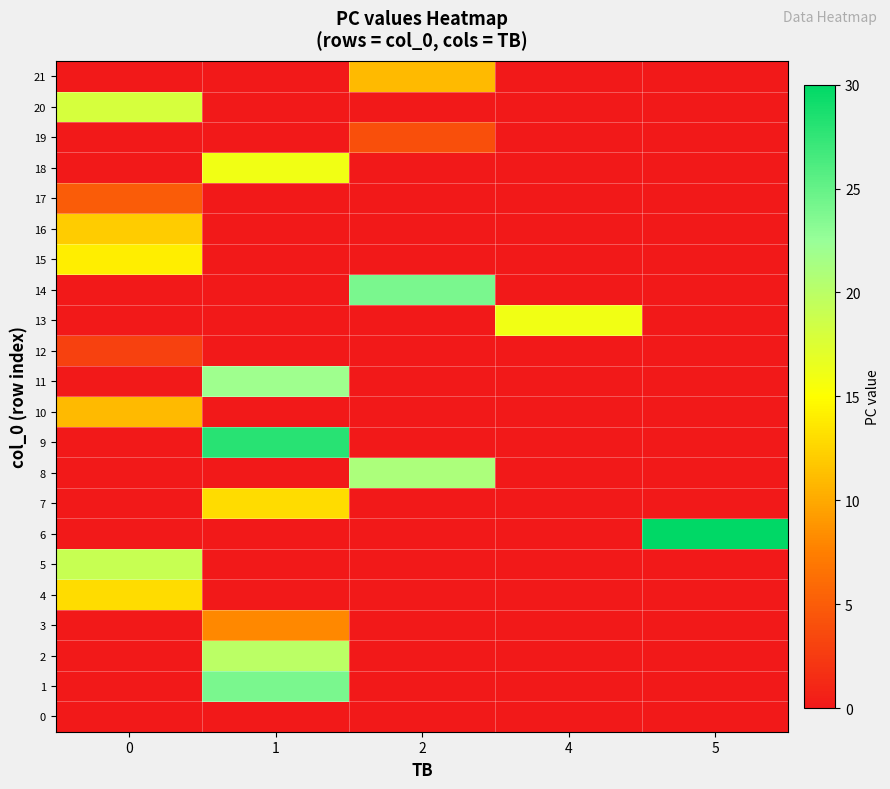

Reading left to right, transcribe all the data shown in this chart.

0: 0=0	1=0	2=0	4=0	5=0
1: 0=0	1=24	2=0	4=0	5=0
2: 0=0	1=20	2=0	4=0	5=0
3: 0=0	1=8	2=0	4=0	5=0
4: 0=13	1=0	2=0	4=0	5=0
5: 0=19	1=0	2=0	4=0	5=0
6: 0=0	1=0	2=0	4=0	5=30
7: 0=0	1=13	2=0	4=0	5=0
8: 0=0	1=0	2=21	4=0	5=0
9: 0=0	1=28	2=0	4=0	5=0
10: 0=11	1=0	2=0	4=0	5=0
11: 0=0	1=22	2=0	4=0	5=0
12: 0=3	1=0	2=0	4=0	5=0
13: 0=0	1=0	2=0	4=16	5=0
14: 0=0	1=0	2=24	4=0	5=0
15: 0=14	1=0	2=0	4=0	5=0
16: 0=12	1=0	2=0	4=0	5=0
17: 0=5	1=0	2=0	4=0	5=0
18: 0=0	1=16	2=0	4=0	5=0
19: 0=0	1=0	2=4	4=0	5=0
20: 0=18	1=0	2=0	4=0	5=0
21: 0=0	1=0	2=11	4=0	5=0